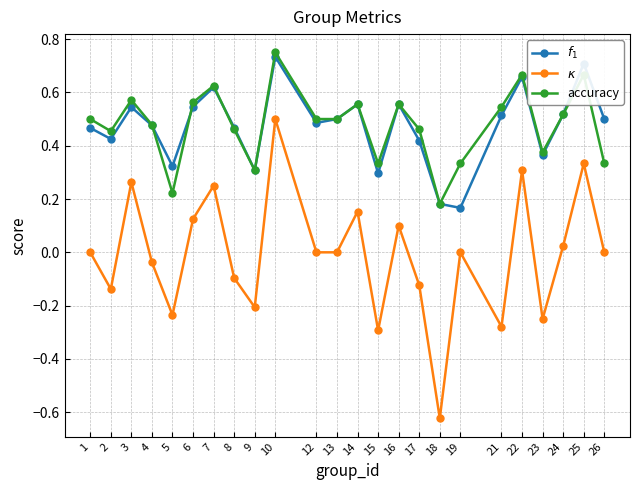

At which category is the sum across all series the highest?

10